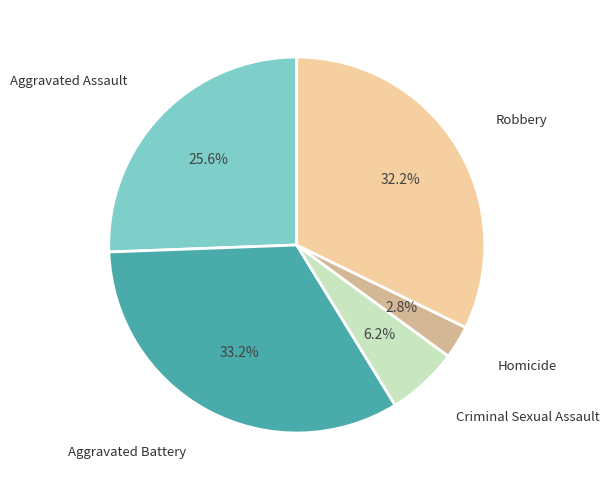

How many segments does this pie chart have?

5